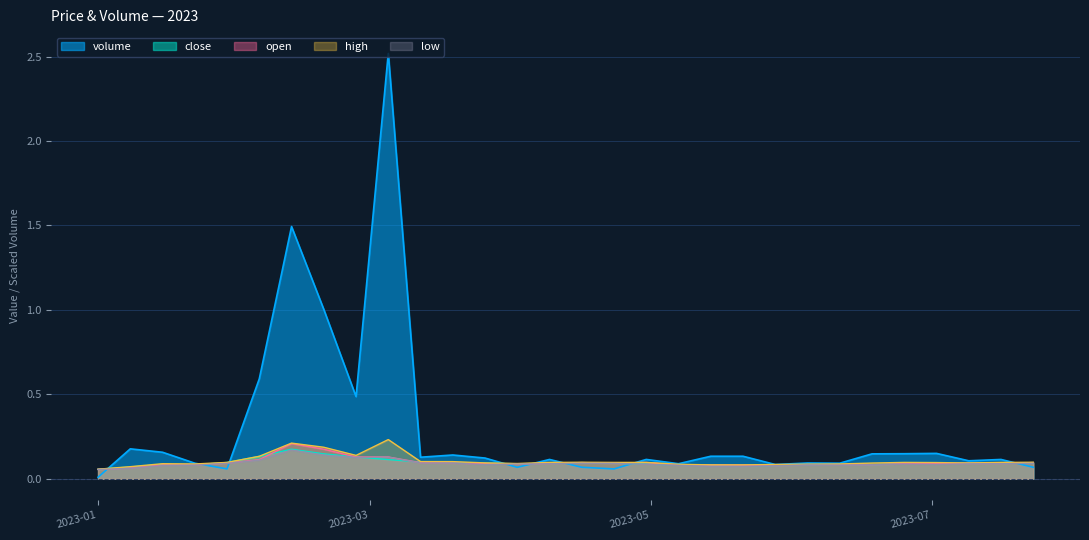

What is the sum of all close values?

2.9